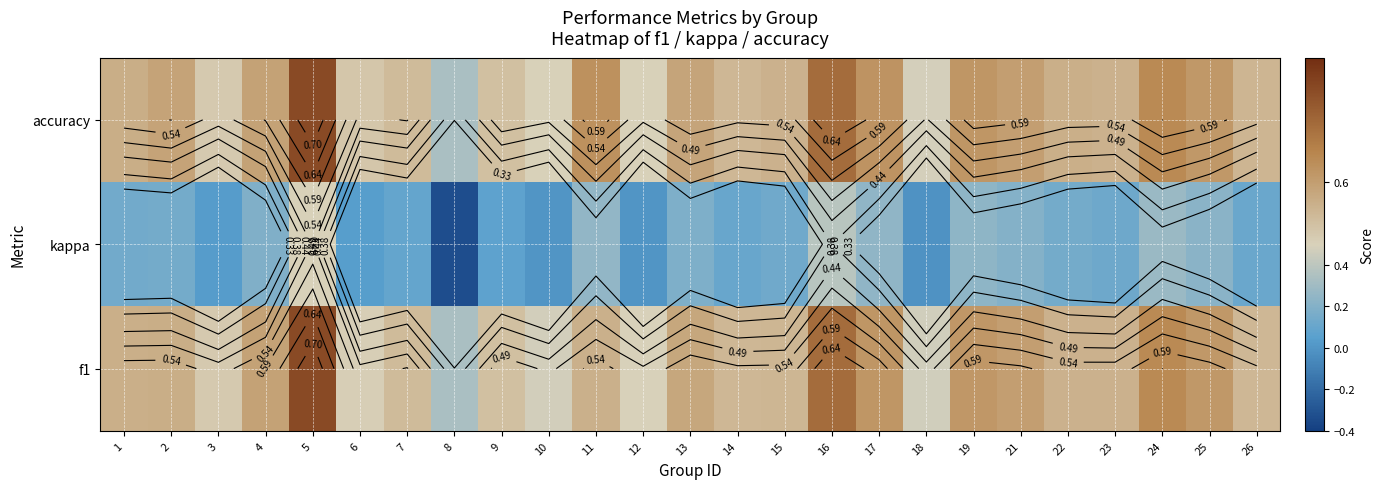

What is the difference between the highest and lowest values at 25?

0.4